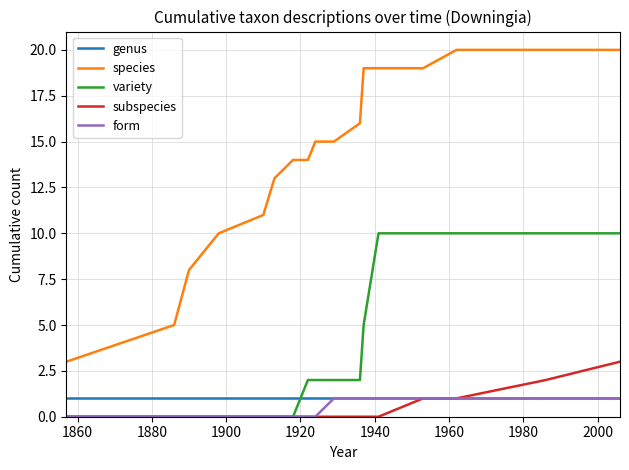

Which series has the widest spread of values?

species